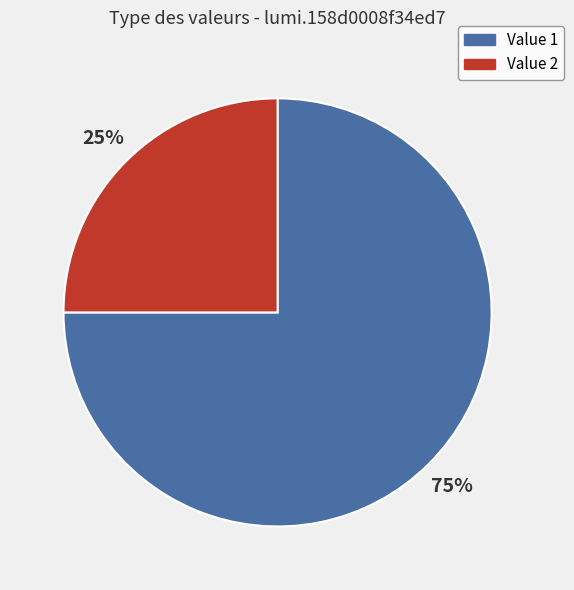

Between Value 1 and Value 2, which is larger?

Value 1